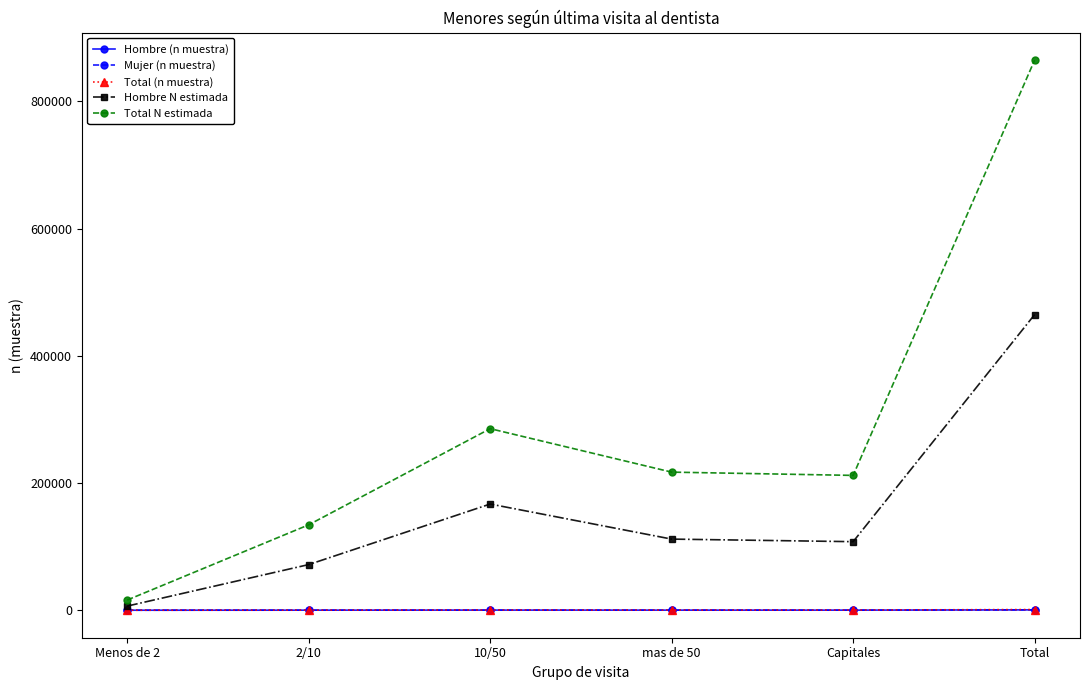

Is the value of Total N estimada at mas de 50 greater than the value of Hombre N estimada at 10/50?

Yes